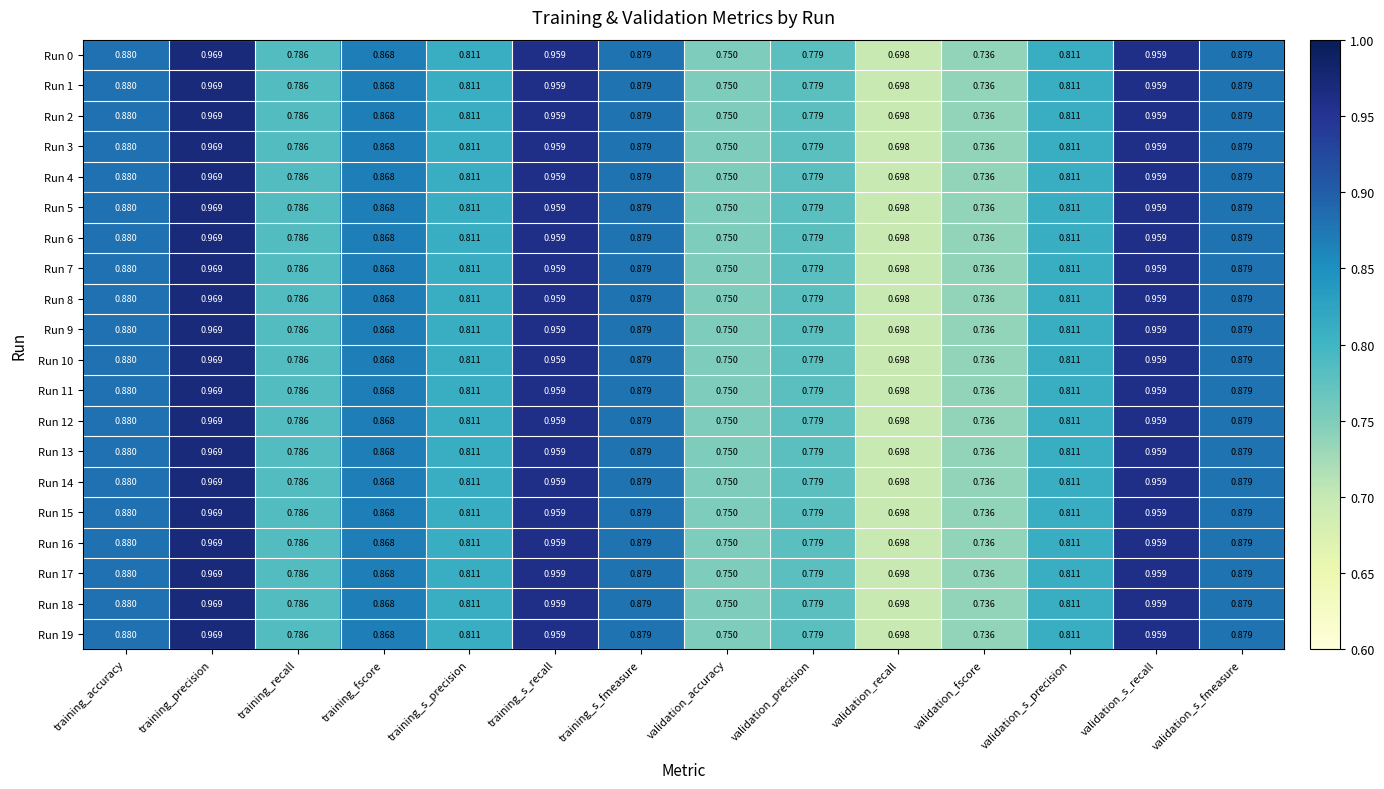

Which category has the lowest value in the Run 11 series?

validation_recall